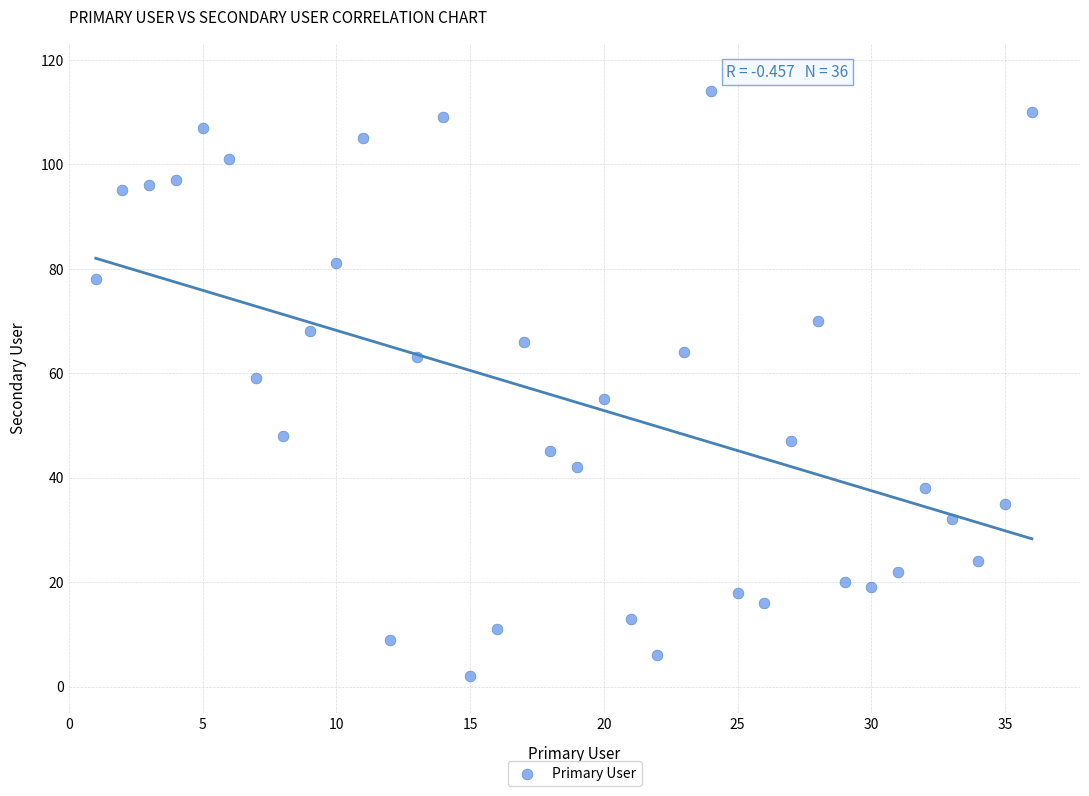

What is the range of Y values (max minus min)?

112